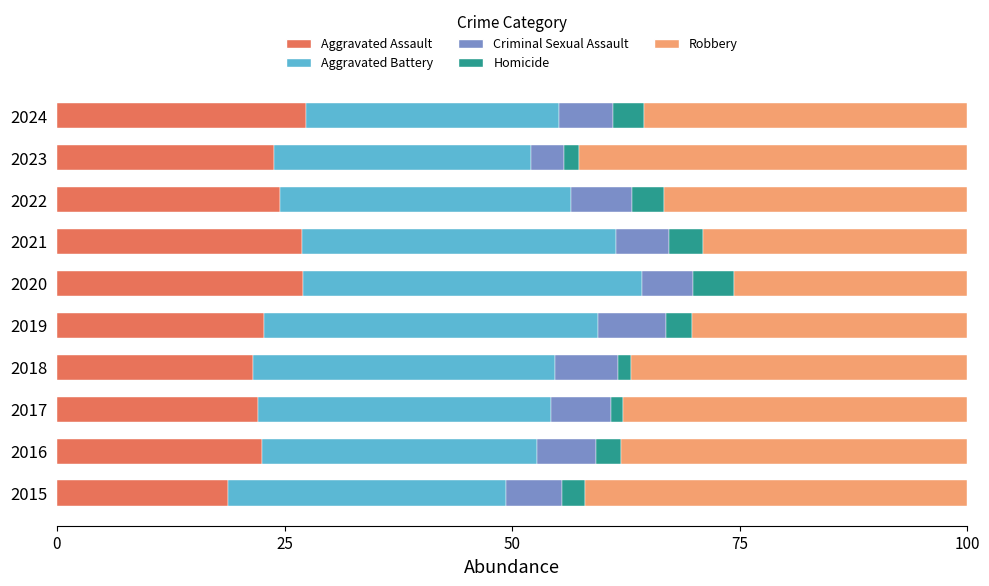

What is the difference between the second highest and minimum values in the Aggravated Assault series?

8.3